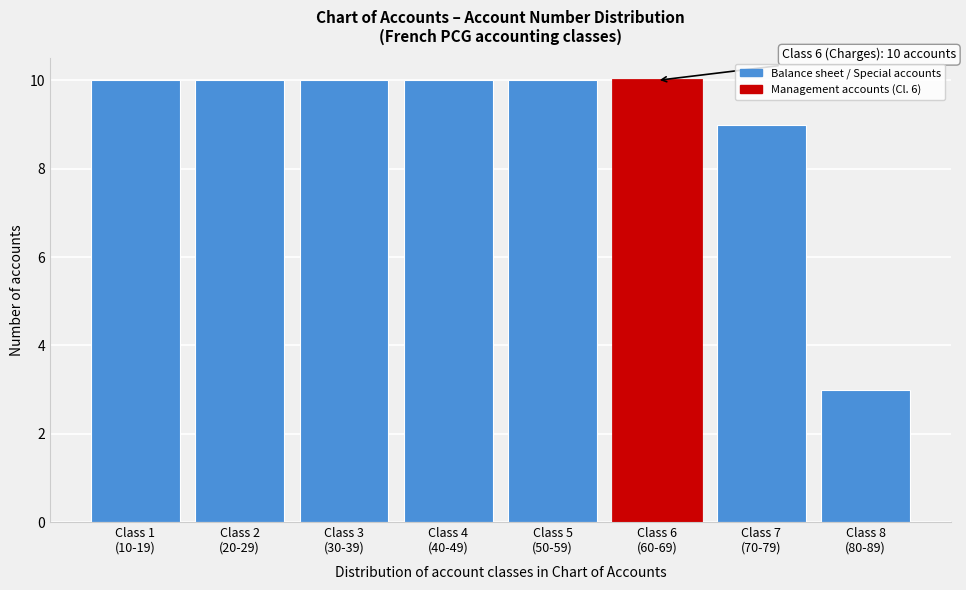

Reading left to right, what are all the values shown in this chart?

10	10	10	10	10	10	9	3